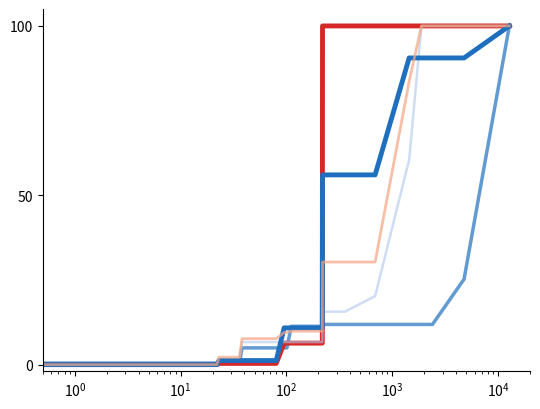

List the series in order of their peak value, lowest first.

hospitalityq, contracts, briefingt, contracts change 6-months, briefingt change 6-months